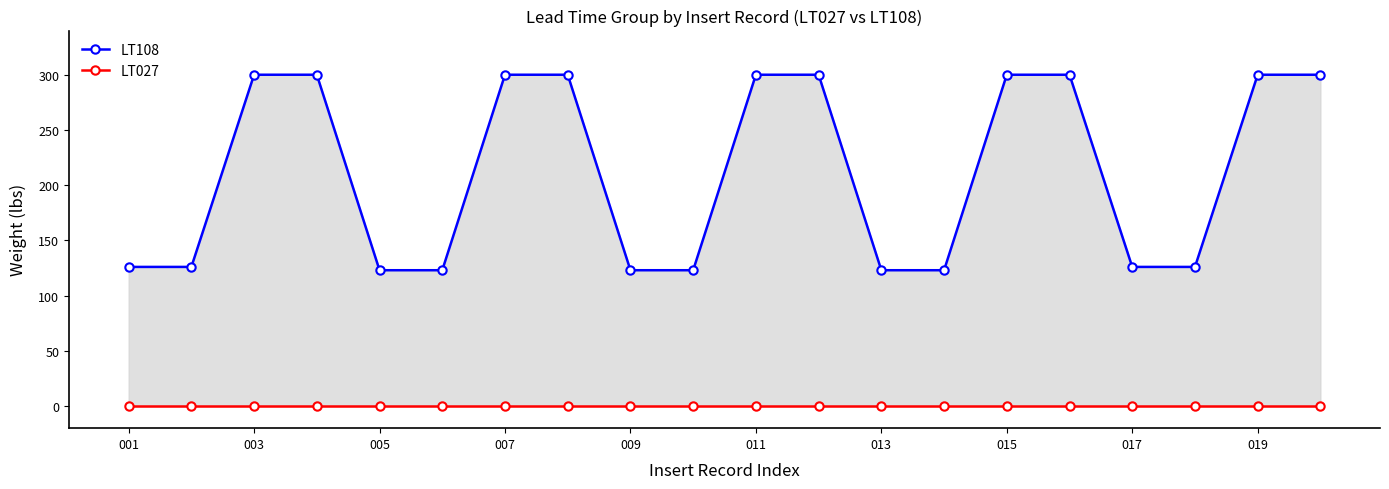

Rank the series by their average value, from highest to lowest.

LT108, LT027